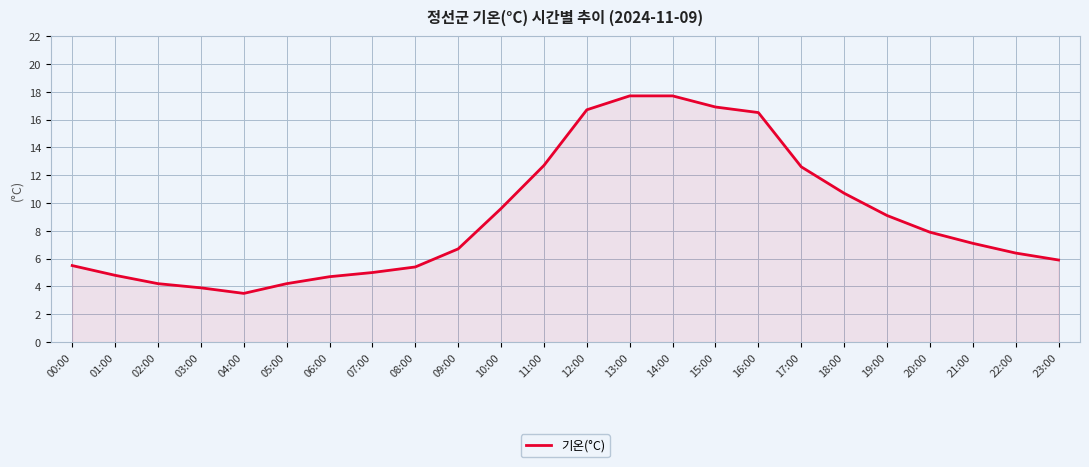

What is the sum of all values?

215.4